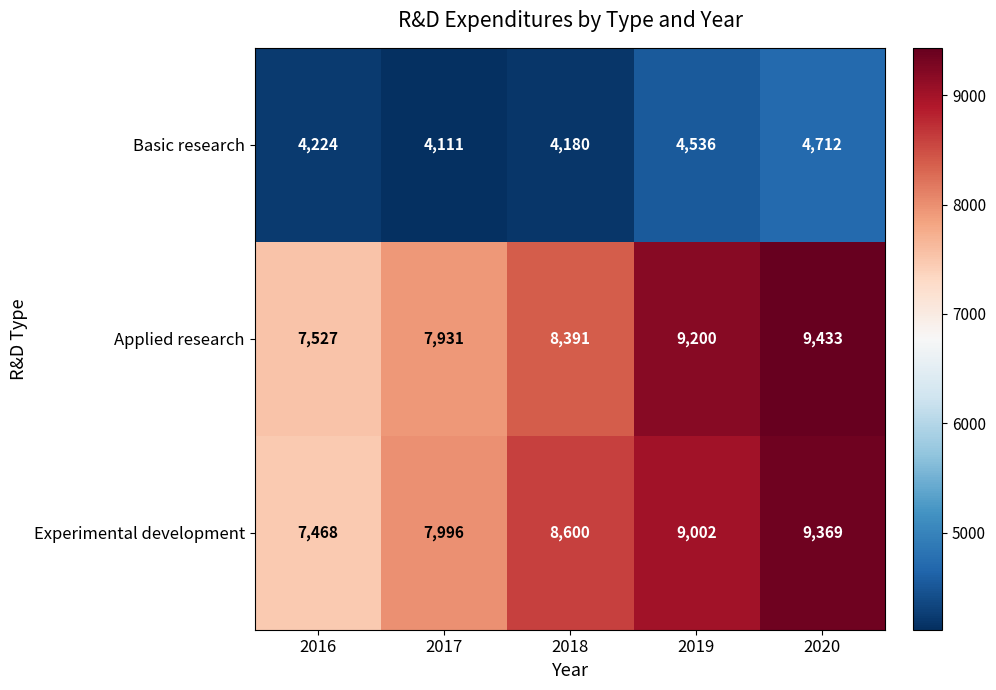

At which category is the sum across all series the highest?

2020